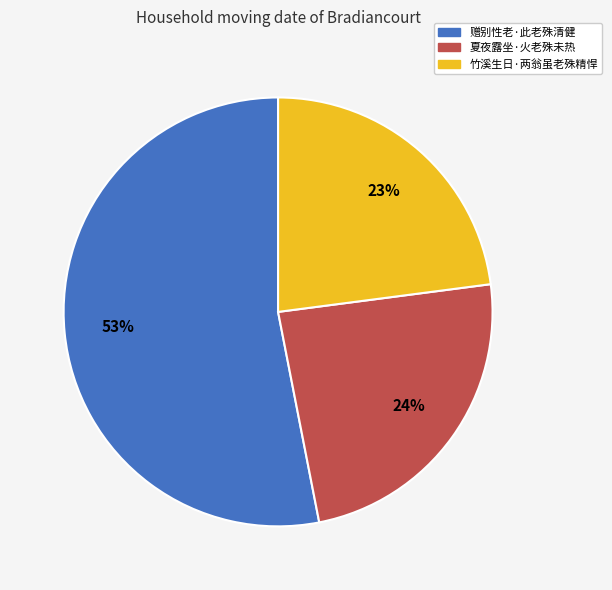

Count the number of slices in the pie.

3